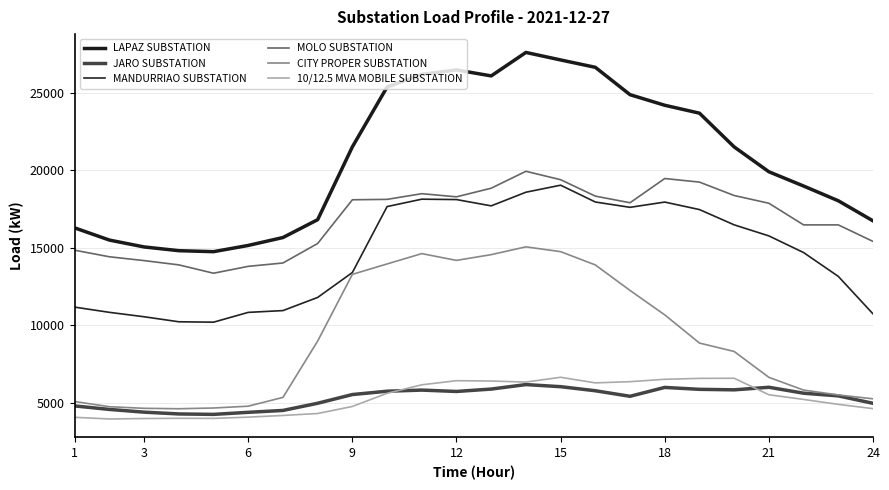

Which series has the largest range (max minus min)?

LAPAZ SUBSTATION